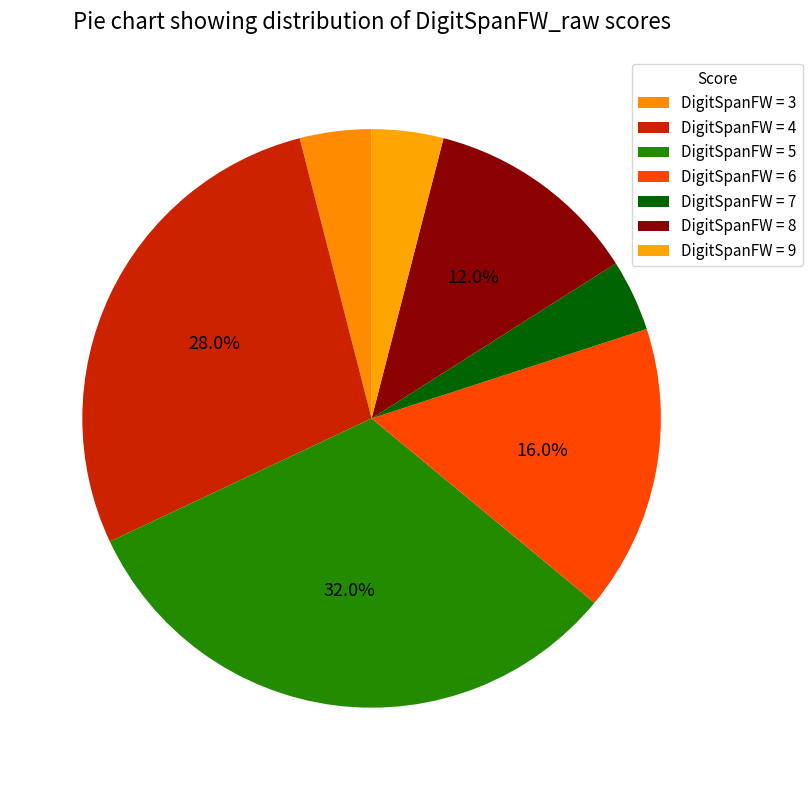

Does any single category account for the majority?

No